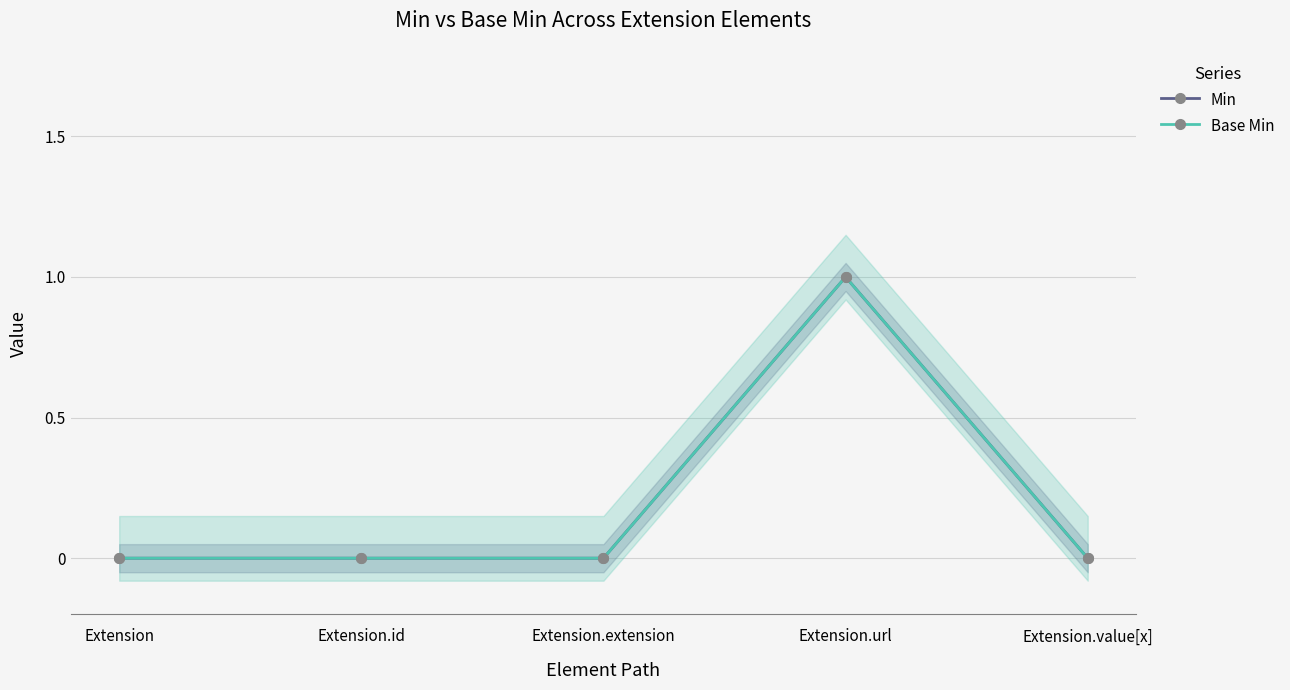

At which category is the sum across all series the highest?

Extension.url